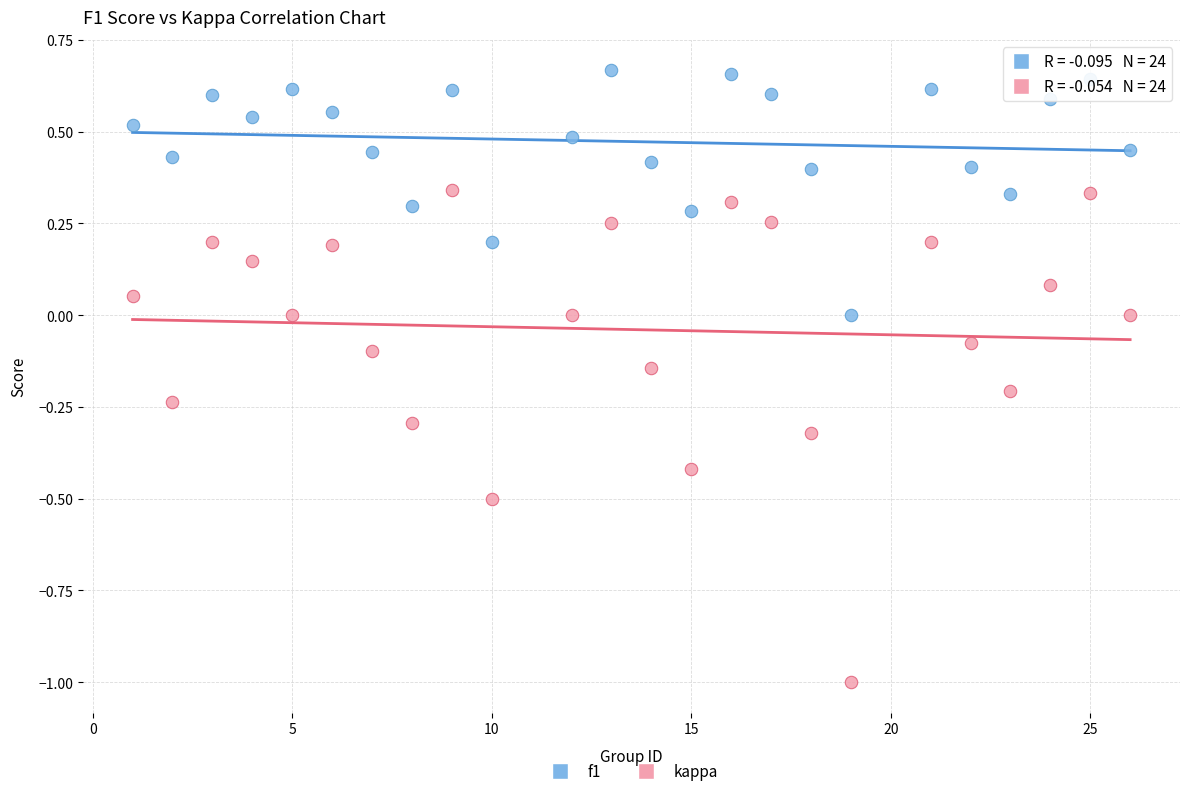

Which series has the largest Y range (max minus min)?

kappa